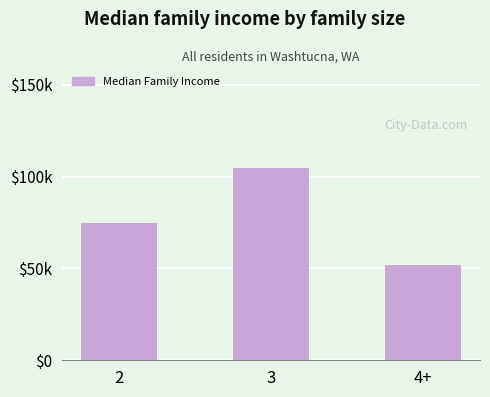

Between 3 and 4+, which is larger?

3